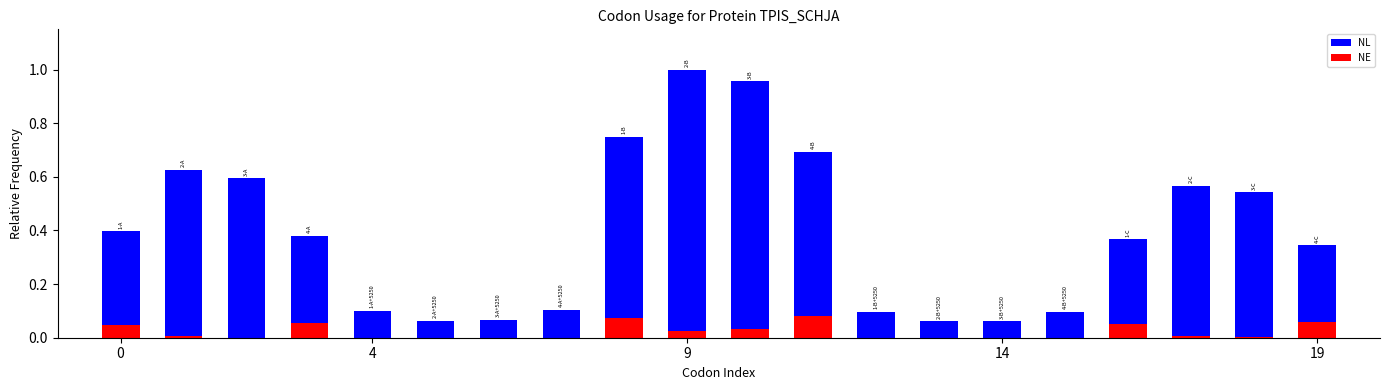

How many data points does each series have?

20